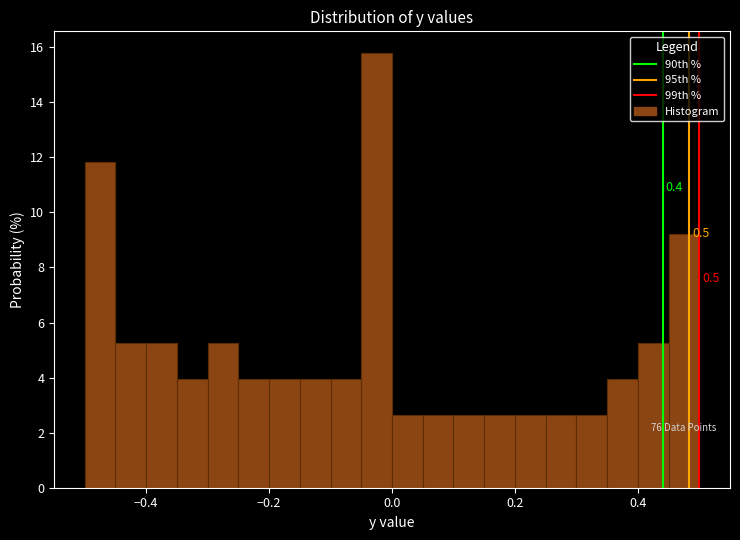

Around what value on the x-axis is the tallest bar? Give the approximate position of its centre, as read against the axis.

-0.02